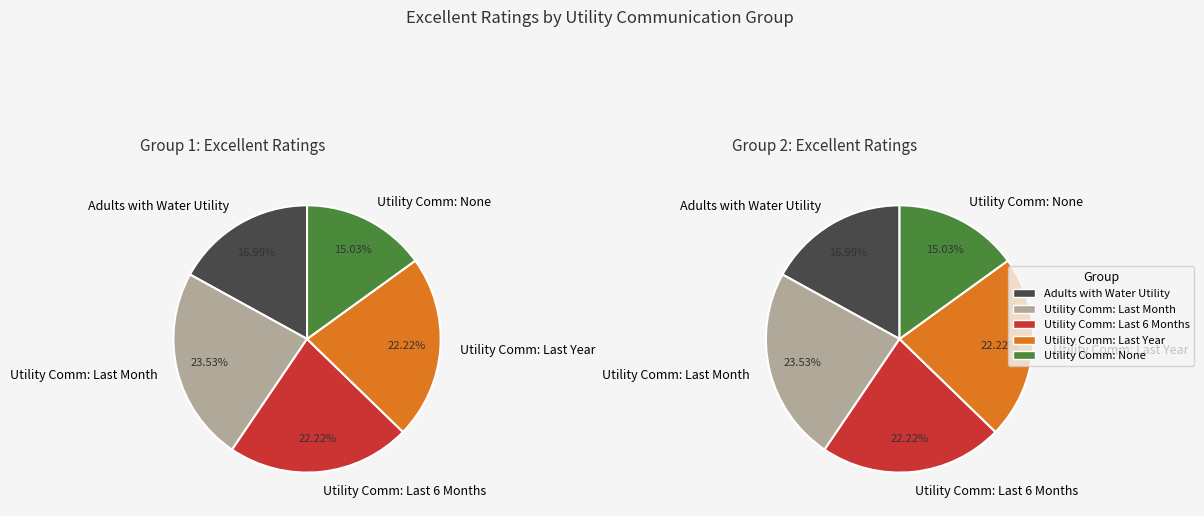

How much of the chart is everything except Utility Comm: None?

85.0%